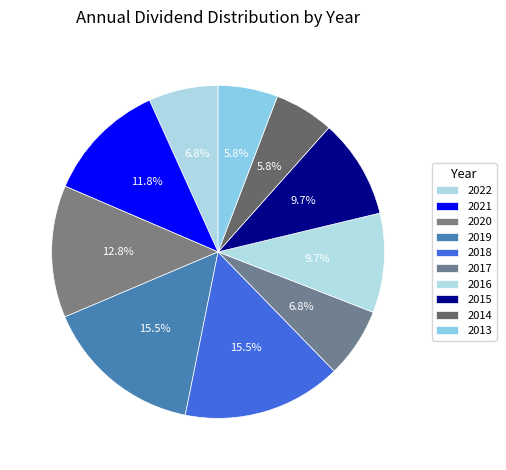

To the nearest percent, what is the average slice percentage?

10%